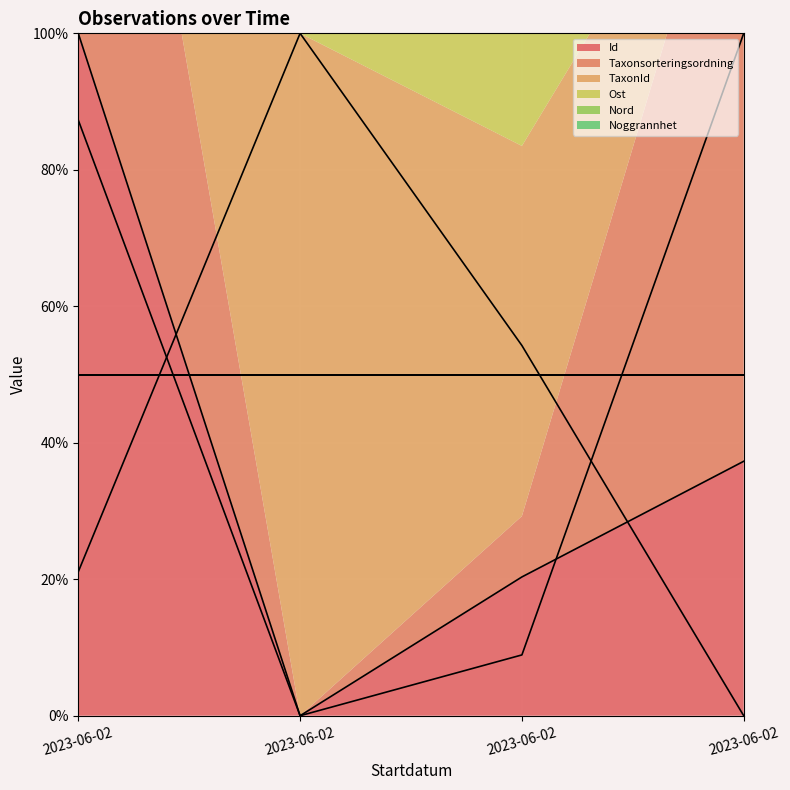

After their last crossing, which series has the higher values: Id (line) or Ost (line)?

Ost (line)